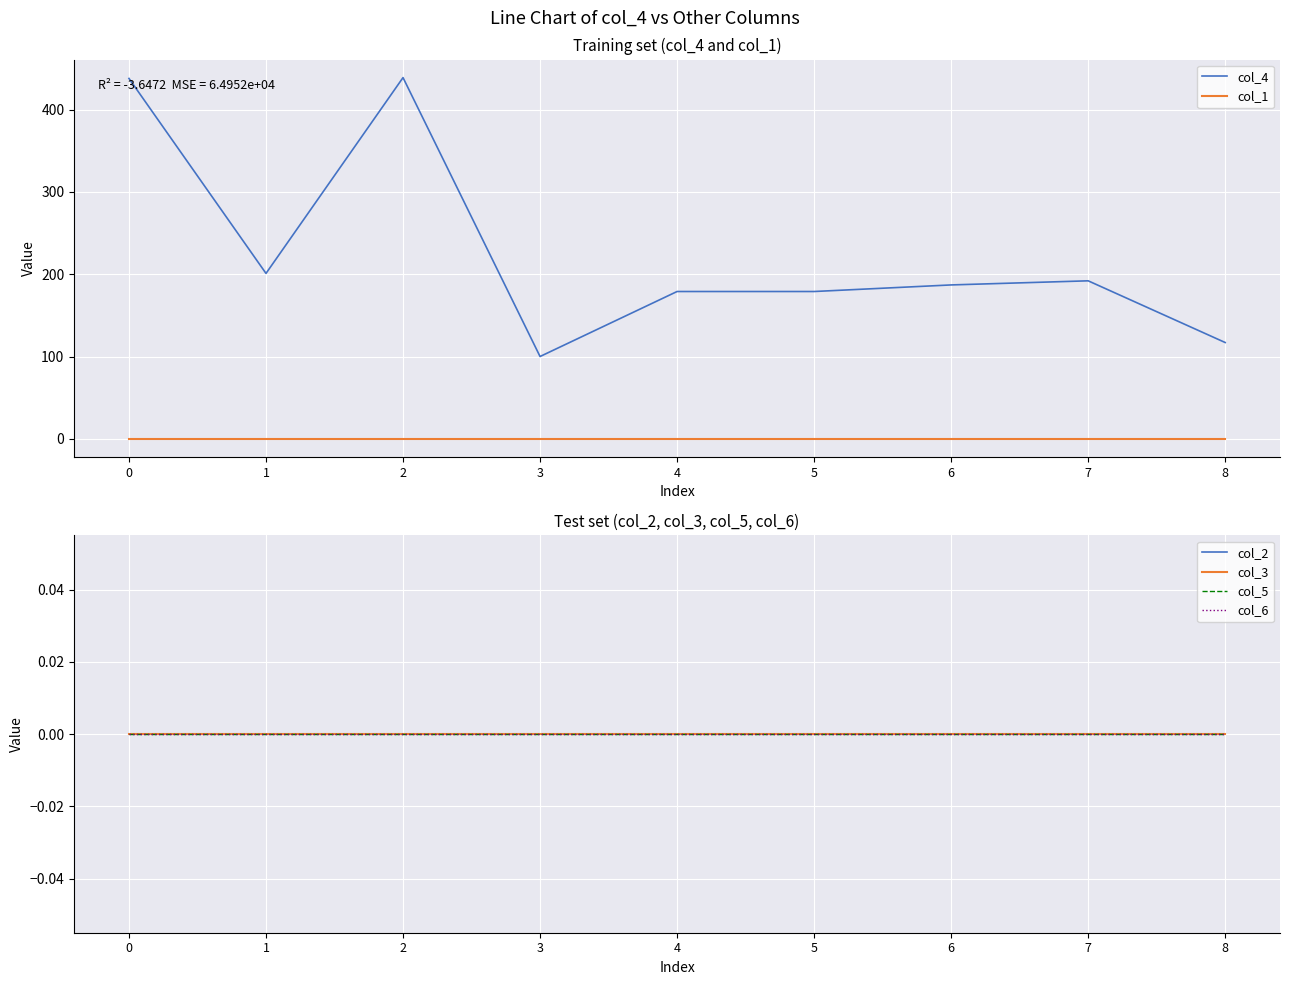

The col_1 series shows 0 at 2. True or false?

True